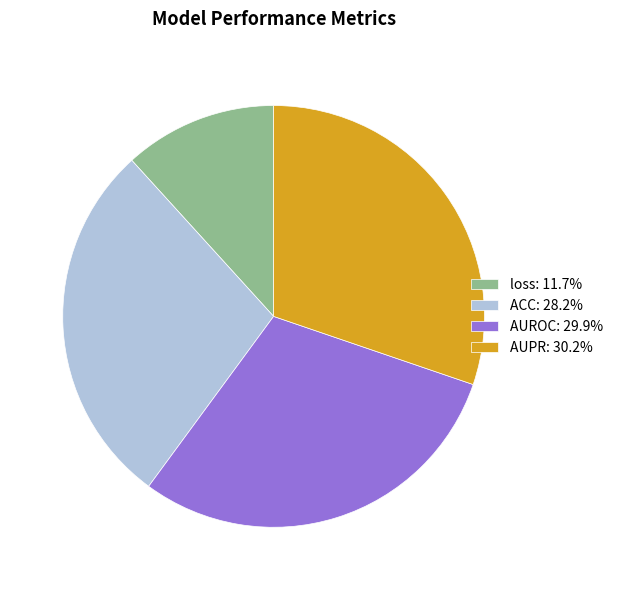

Do AUPR: 30.2% and AUROC: 29.9% together represent more than half of the pie?

Yes